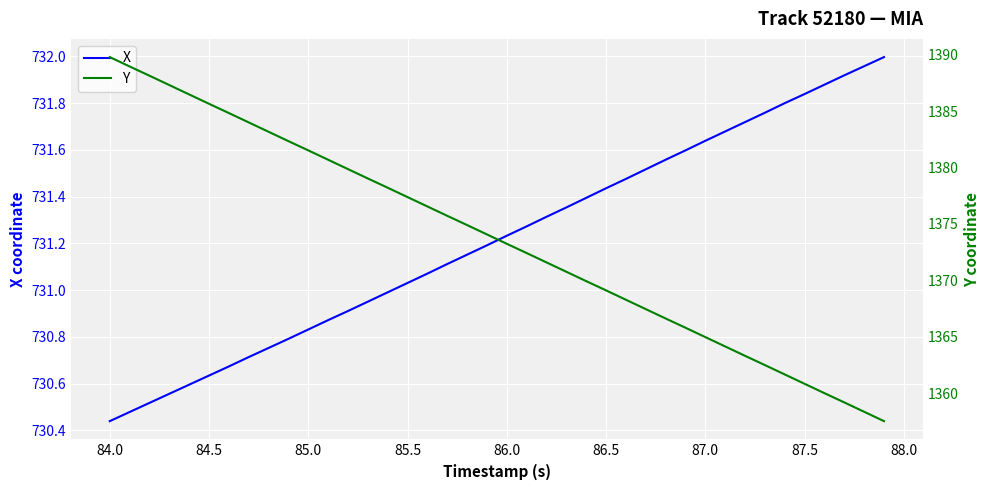

Is this an area chart (filled region under the line)?

No